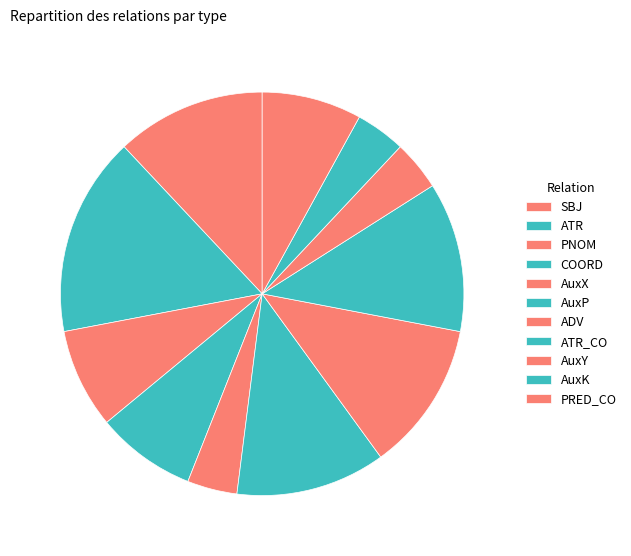

To the nearest percent, what portion does COORD represent?

8%